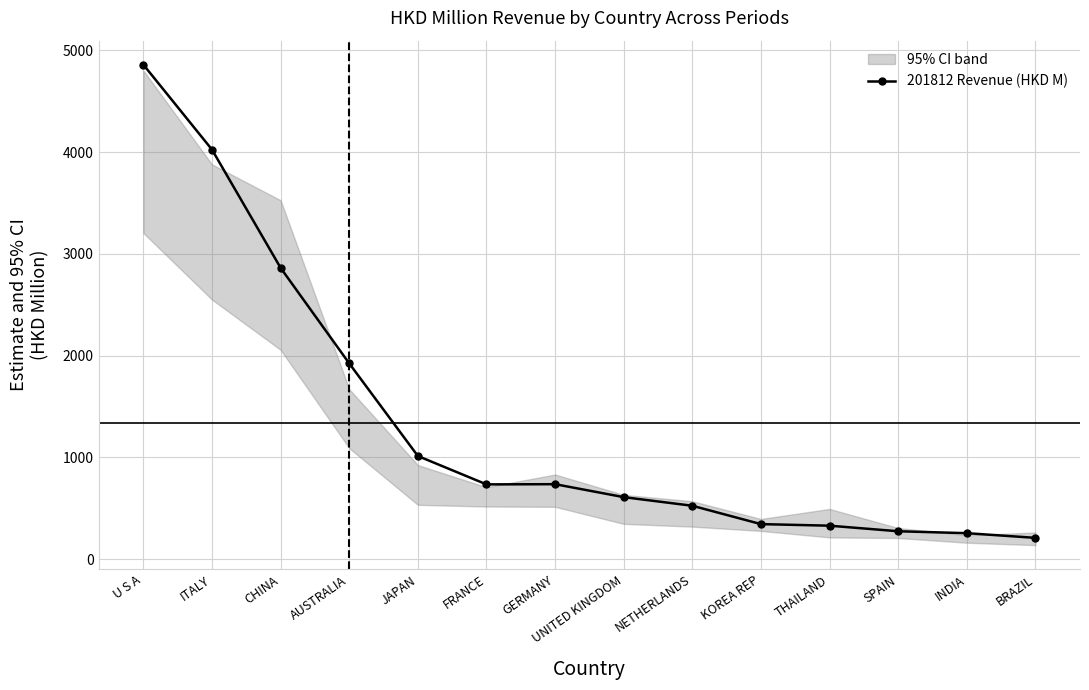

What is the value of the 10th point from the left?

344.1